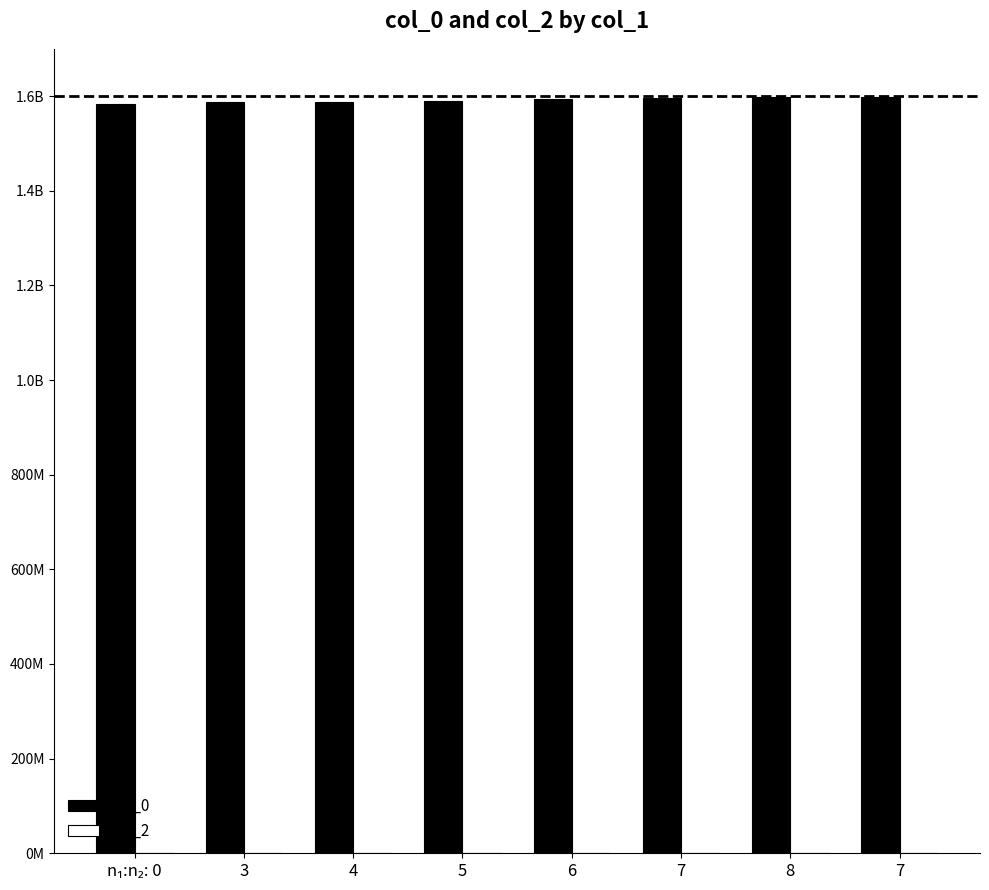

Between 5 and 8, which is larger?

8